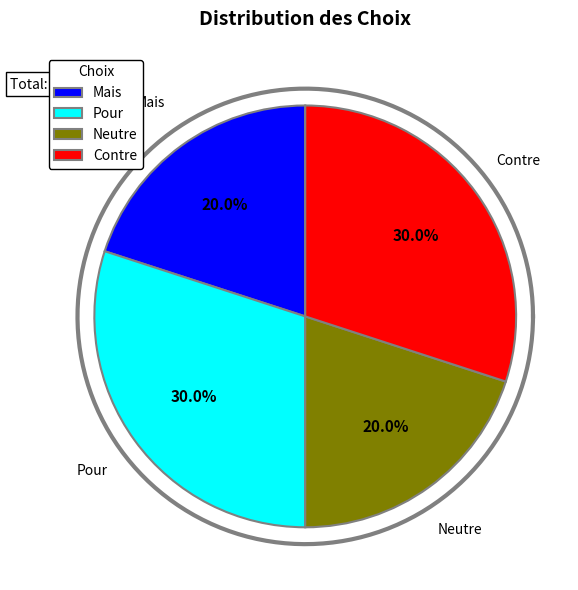

To the nearest percent, what percentage of the pie is Pour?

30%